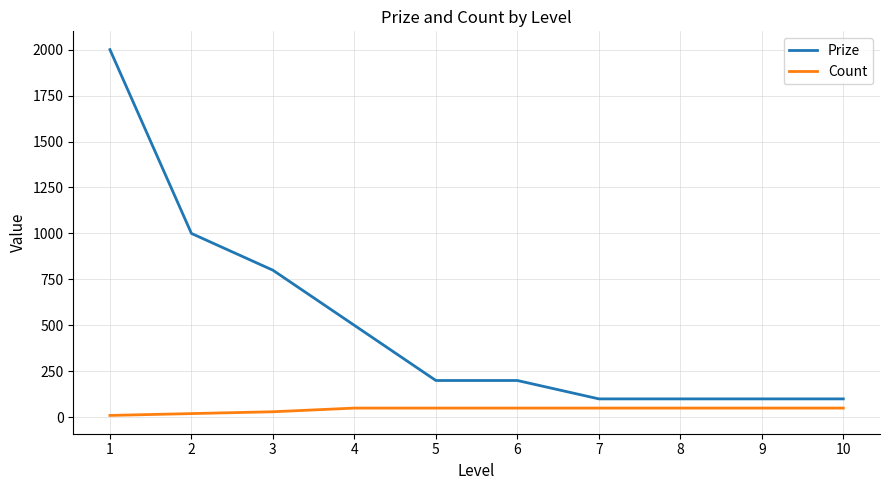

Reading right to left, list all the values displayed in this chart.

Prize: 100	100	100	100	200	200	500	800	1000	2000
Count: 50	50	50	50	50	50	50	30	20	10